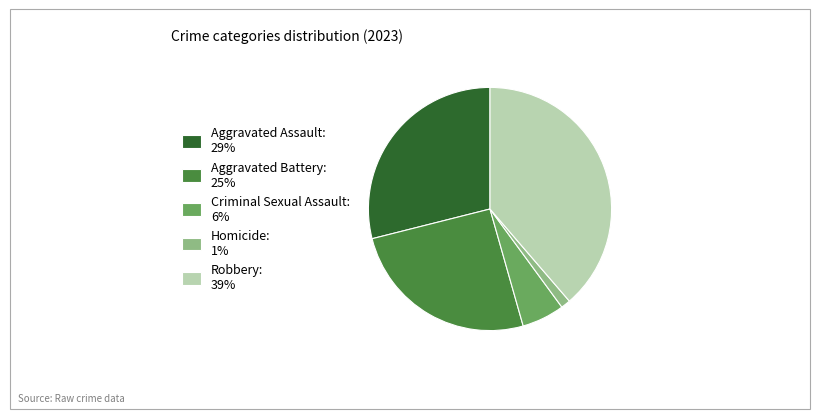

Count the number of slices in the pie.

5